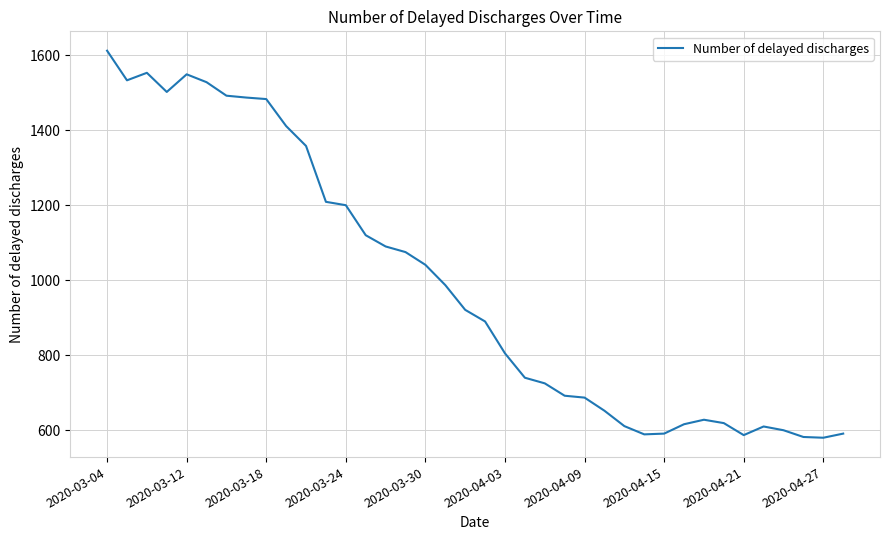

What is the maximum value shown in the chart?

1612